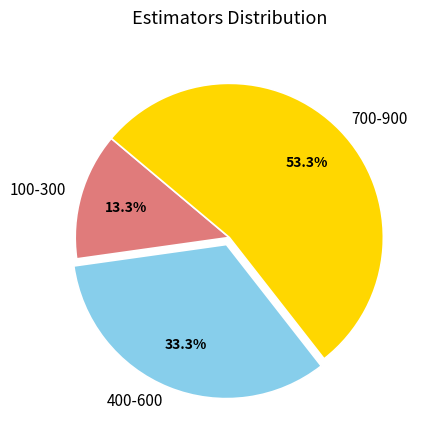

Is the sum of 100-300 and 700-900 greater than half?

Yes